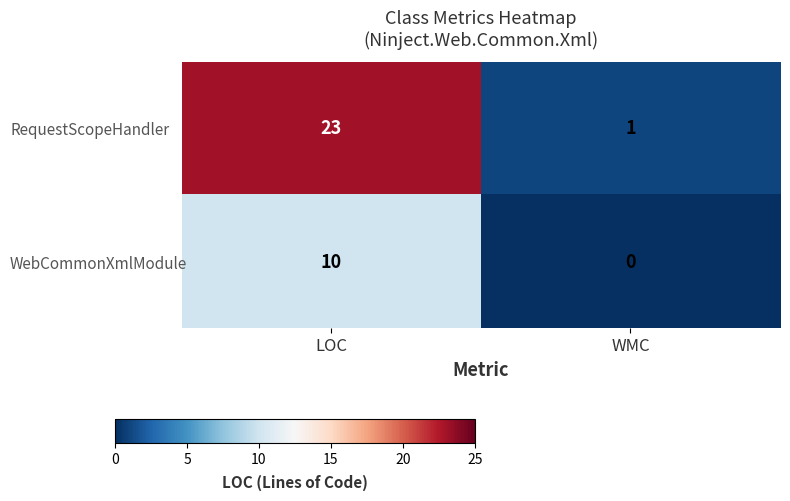

True or false: RequestScopeHandler has a value of 1 at WMC.

True